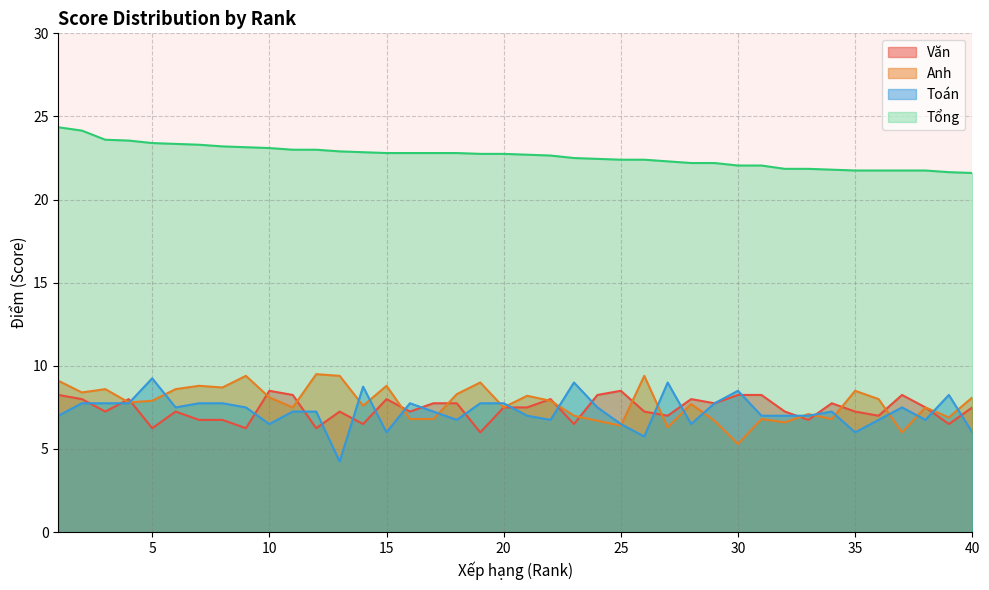

Which label corresponds to the largest value in the chart?

1